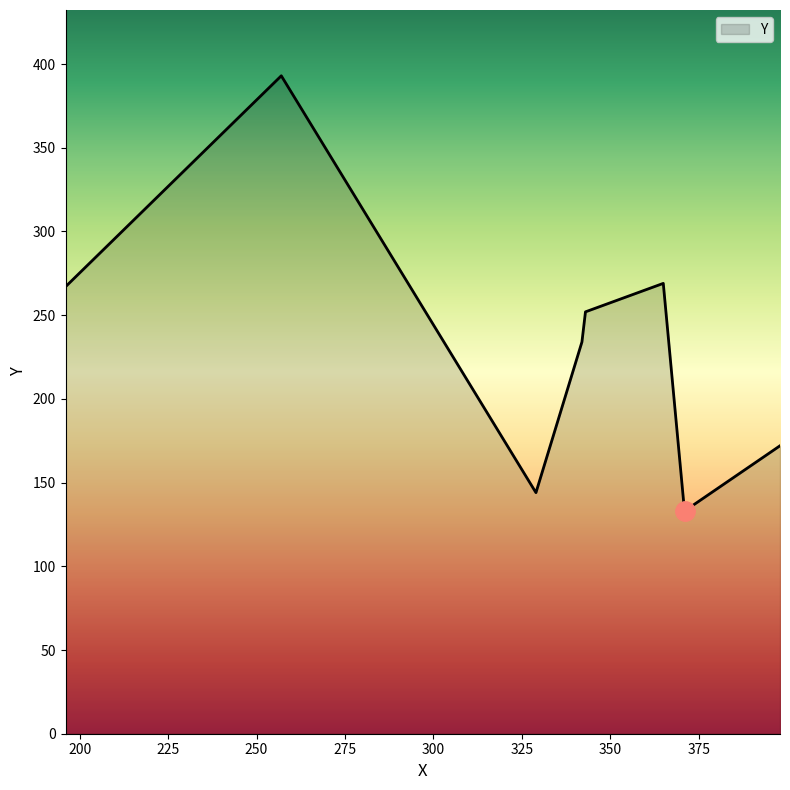

How many lines are shown in the chart?

1